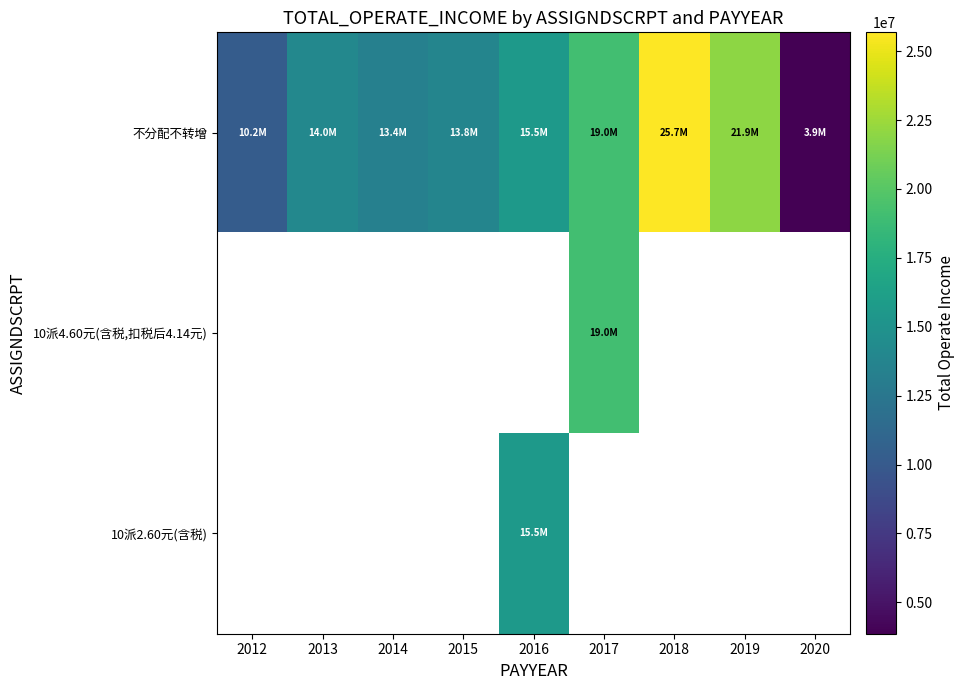

Between 2015 and 2017, which series saw the biggest shift?

不分配不转增